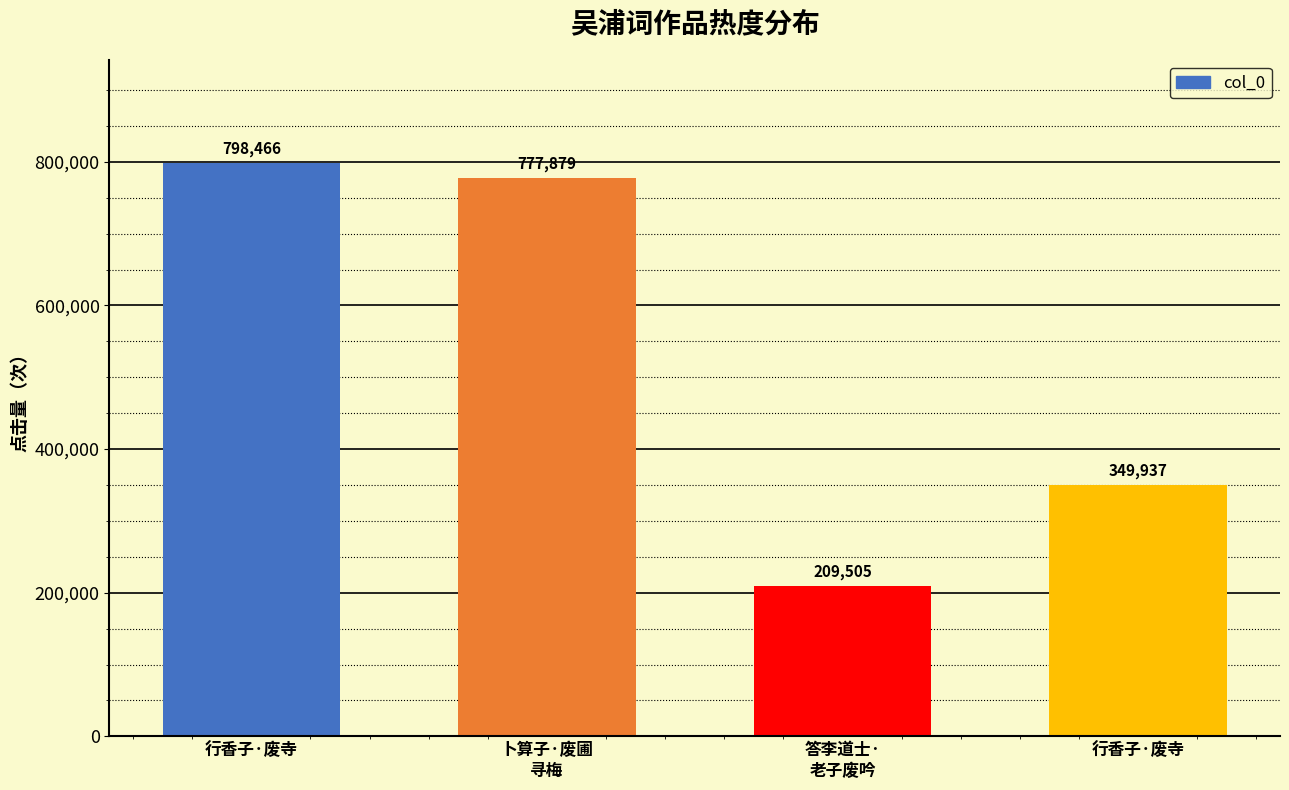

Reading left to right, transcribe all the data shown in this chart.

行香子·废寺=798466	卜算子·废圃
寻梅=777879	答李道士·
老子废吟=209505	行香子·废寺=349937